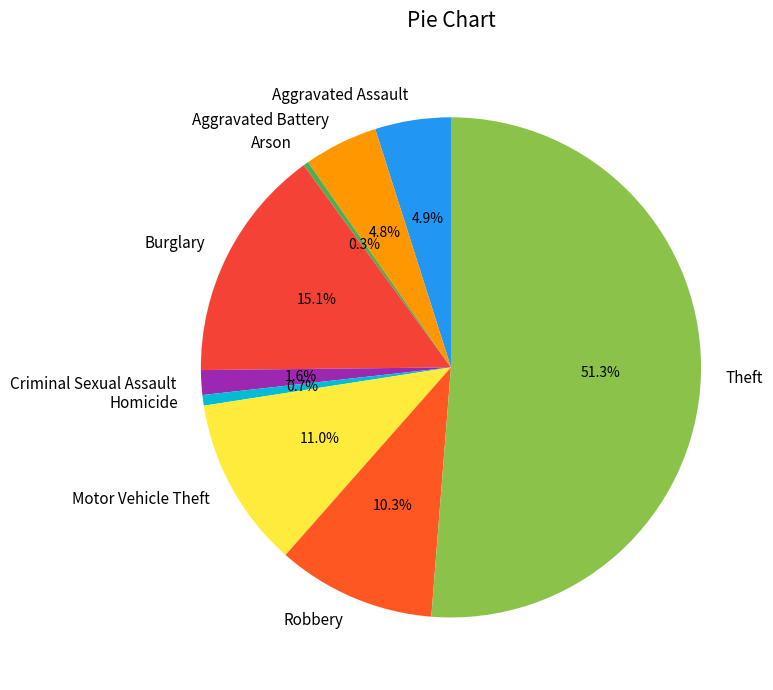

Count the number of slices in the pie.

9